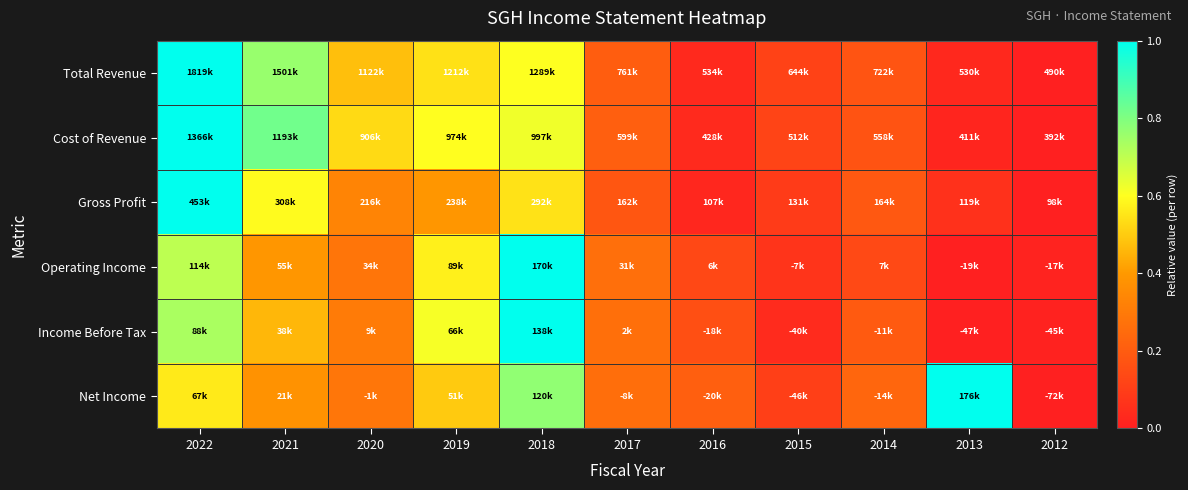

Reading left to right, extract all data points from this chart.

Total Revenue: 2022=1.0	2021=0.8	2020=0.5	2019=0.5	2018=0.6	2017=0.2	2016=0.0	2015=0.1	2014=0.2	2013=0.0	2012=0.0
Cost of Revenue: 2022=1.0	2021=0.8	2020=0.5	2019=0.6	2018=0.6	2017=0.2	2016=0.0	2015=0.1	2014=0.2	2013=0.0	2012=0.0
Gross Profit: 2022=1.0	2021=0.6	2020=0.3	2019=0.4	2018=0.5	2017=0.2	2016=0.0	2015=0.1	2014=0.2	2013=0.1	2012=0.0
Operating Income: 2022=0.7	2021=0.4	2020=0.3	2019=0.6	2018=1.0	2017=0.3	2016=0.1	2015=0.1	2014=0.1	2013=0.0	2012=0.0
Income Before Tax: 2022=0.7	2021=0.5	2020=0.3	2019=0.6	2018=1.0	2017=0.3	2016=0.2	2015=0.0	2014=0.2	2013=0.0	2012=0.0
Net Income: 2022=0.6	2021=0.4	2020=0.3	2019=0.5	2018=0.8	2017=0.3	2016=0.2	2015=0.1	2014=0.2	2013=1.0	2012=0.0